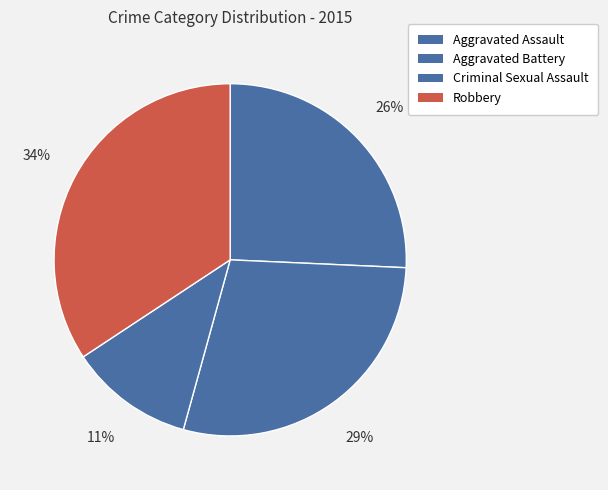

Which slice is the largest?

Robbery